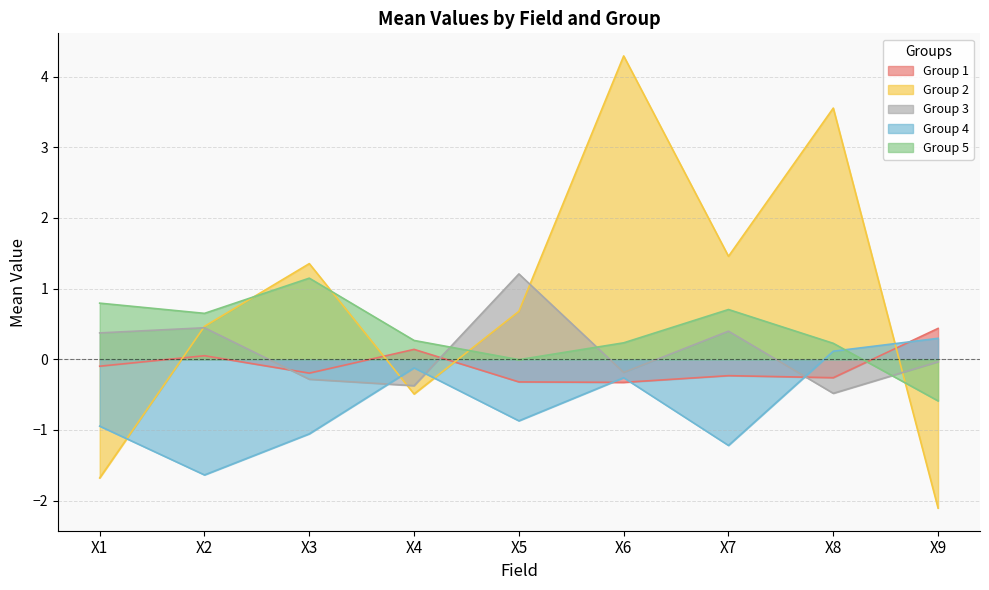

Count the number of data series in this chart.

5